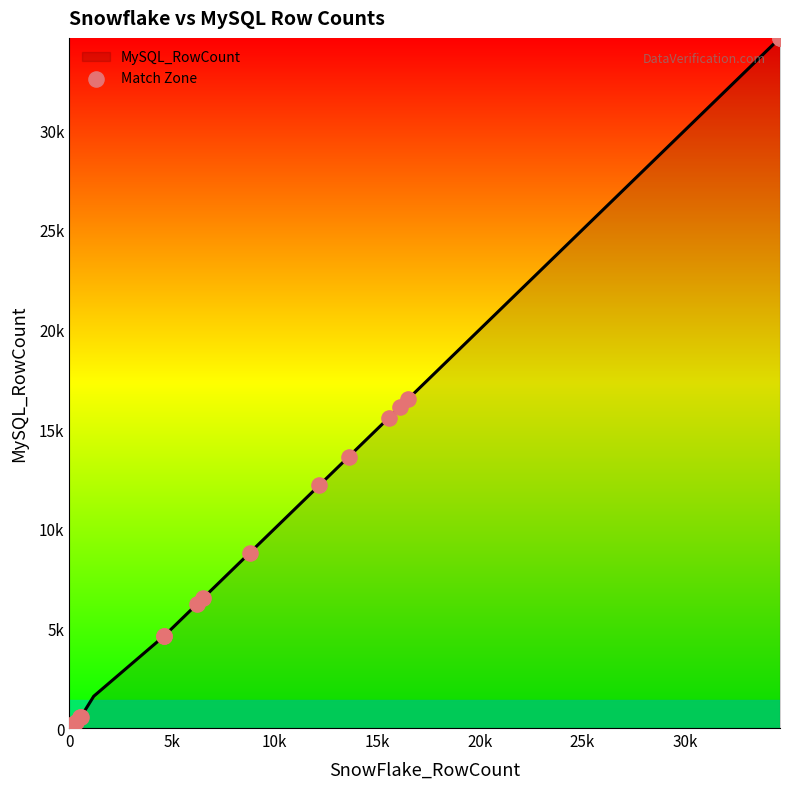

Which has a higher value, 20k or 15k?

20k